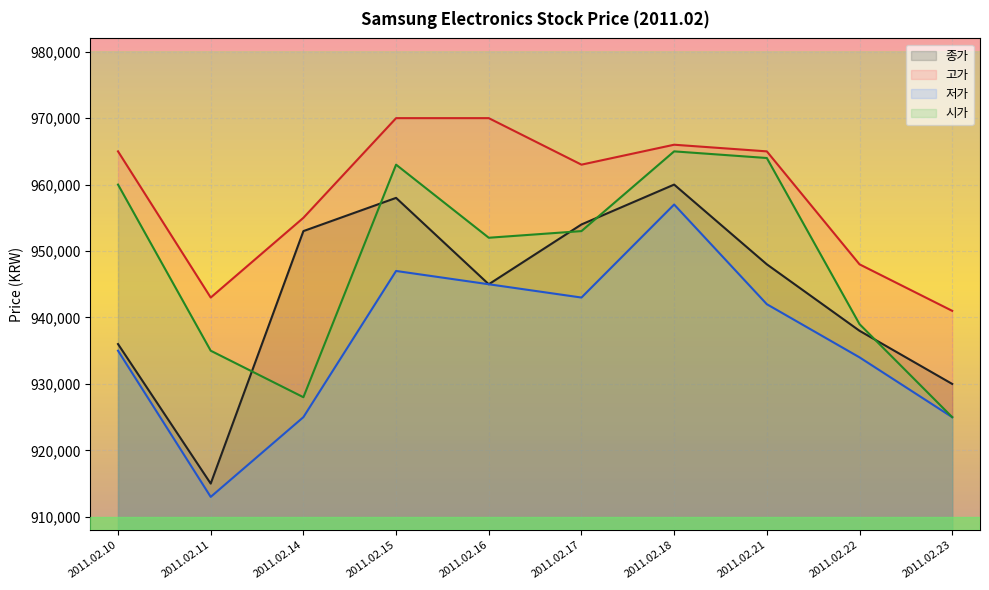

What are all the series names shown in the legend?

종가, 고가, 저가, 시가